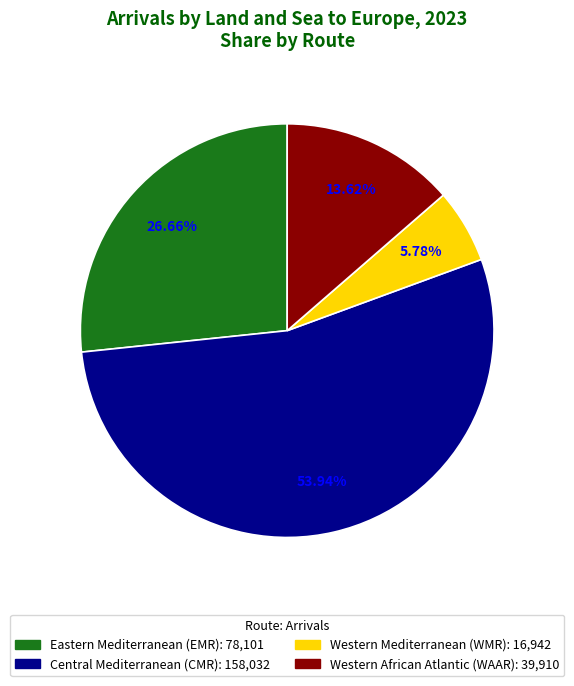

The Western Mediterranean (WMR) slice represents 6% of the pie. True or false?

True